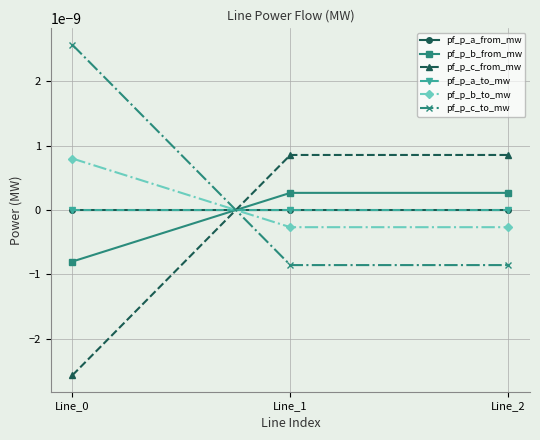

Is this an area chart (filled region under the line)?

No